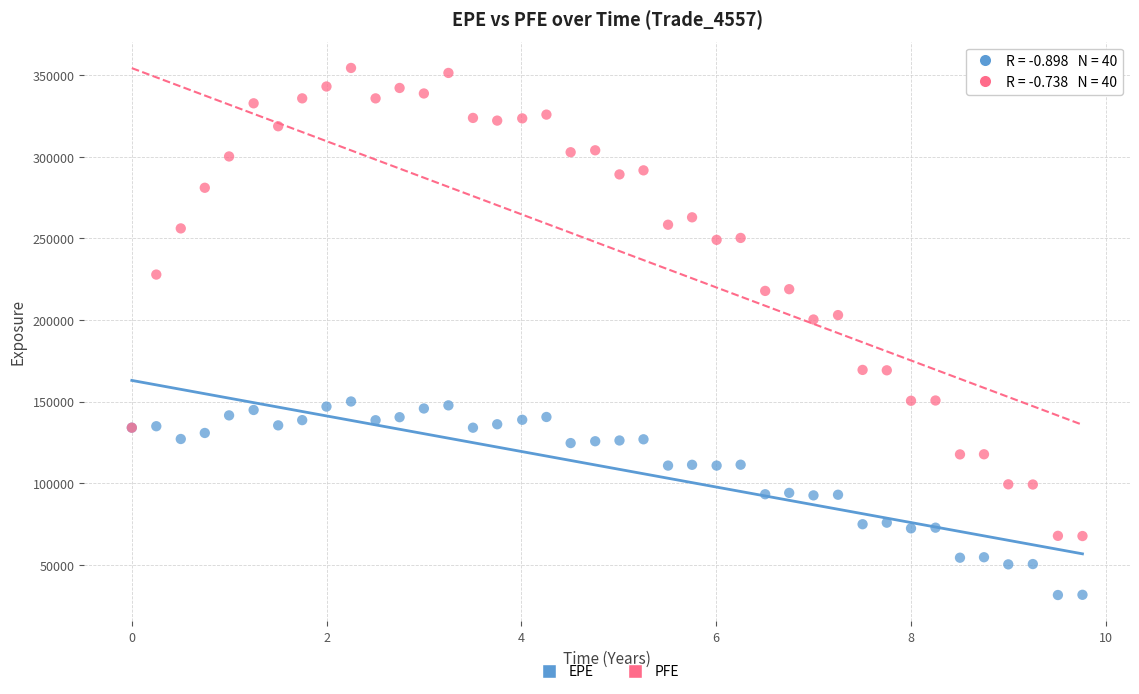

Which series has the largest Y range (max minus min)?

PFE